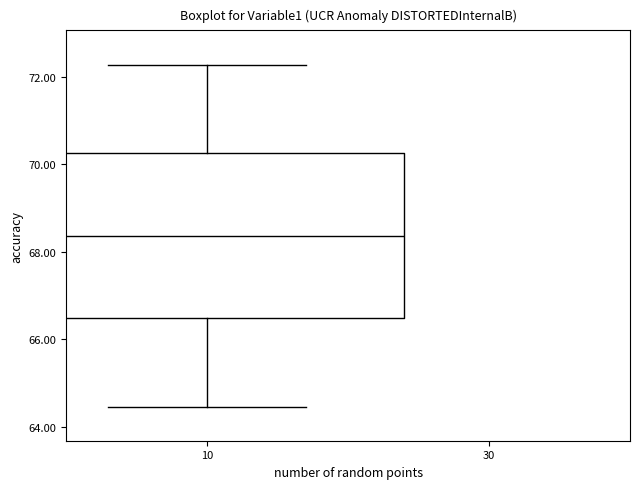

Where does the lower whisker of the box at x = 10 end on the y-axis? The values are not printed on the chart, so give them approximately, as read against the axis.

64.4